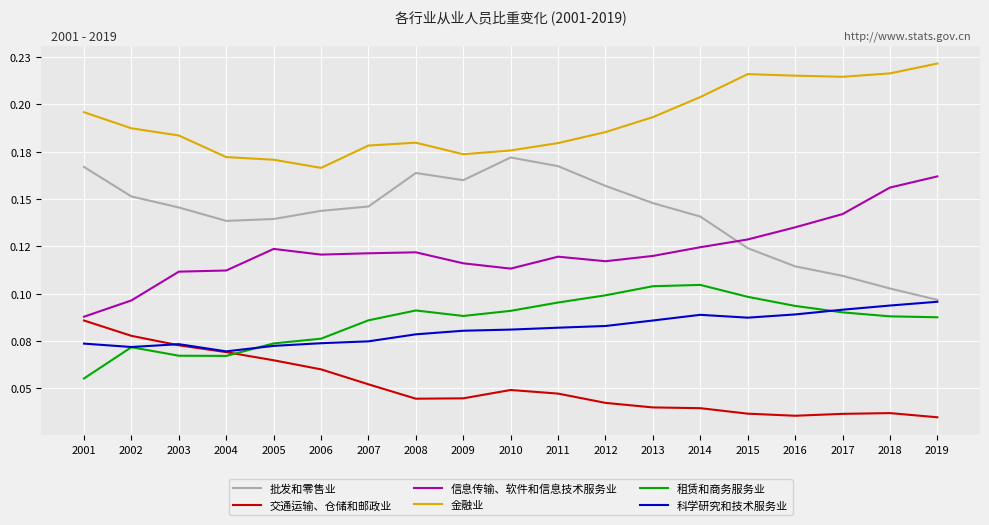

The value of 租赁和商务服务业 at 2010 is 0.1. True or false?

False